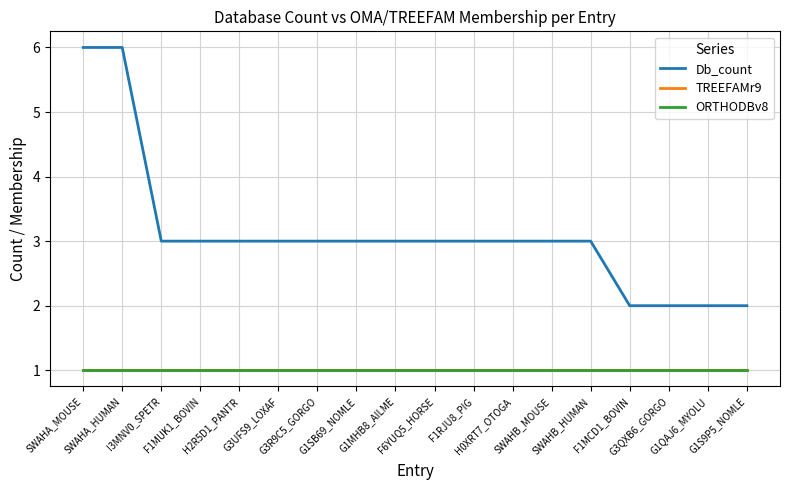

Reading left to right, extract all data points from this chart.

Db_count: SWAHA_MOUSE=6	SWAHA_HUMAN=6	I3MNV0_SPETR=3	F1MUK1_BOVIN=3	H2R5D1_PANTR=3	G3UFS9_LOXAF=3	G3R9C5_GORGO=3	G1SB69_NOMLE=3	G1MHB8_AILME=3	F6YUQ5_HORSE=3	F1RJU8_PIG=3	H0XRT7_OTOGA=3	SWAHB_MOUSE=3	SWAHB_HUMAN=3	F1MCD1_BOVIN=2	G3QXB6_GORGO=2	G1QAJ6_MYOLU=2	G1S9P5_NOMLE=2
TREEFAMr9: SWAHA_MOUSE=1	SWAHA_HUMAN=1	I3MNV0_SPETR=1	F1MUK1_BOVIN=1	H2R5D1_PANTR=1	G3UFS9_LOXAF=1	G3R9C5_GORGO=1	G1SB69_NOMLE=1	G1MHB8_AILME=1	F6YUQ5_HORSE=1	F1RJU8_PIG=1	H0XRT7_OTOGA=1	SWAHB_MOUSE=1	SWAHB_HUMAN=1	F1MCD1_BOVIN=1	G3QXB6_GORGO=1	G1QAJ6_MYOLU=1	G1S9P5_NOMLE=1
ORTHODBv8: SWAHA_MOUSE=1	SWAHA_HUMAN=1	I3MNV0_SPETR=1	F1MUK1_BOVIN=1	H2R5D1_PANTR=1	G3UFS9_LOXAF=1	G3R9C5_GORGO=1	G1SB69_NOMLE=1	G1MHB8_AILME=1	F6YUQ5_HORSE=1	F1RJU8_PIG=1	H0XRT7_OTOGA=1	SWAHB_MOUSE=1	SWAHB_HUMAN=1	F1MCD1_BOVIN=1	G3QXB6_GORGO=1	G1QAJ6_MYOLU=1	G1S9P5_NOMLE=1